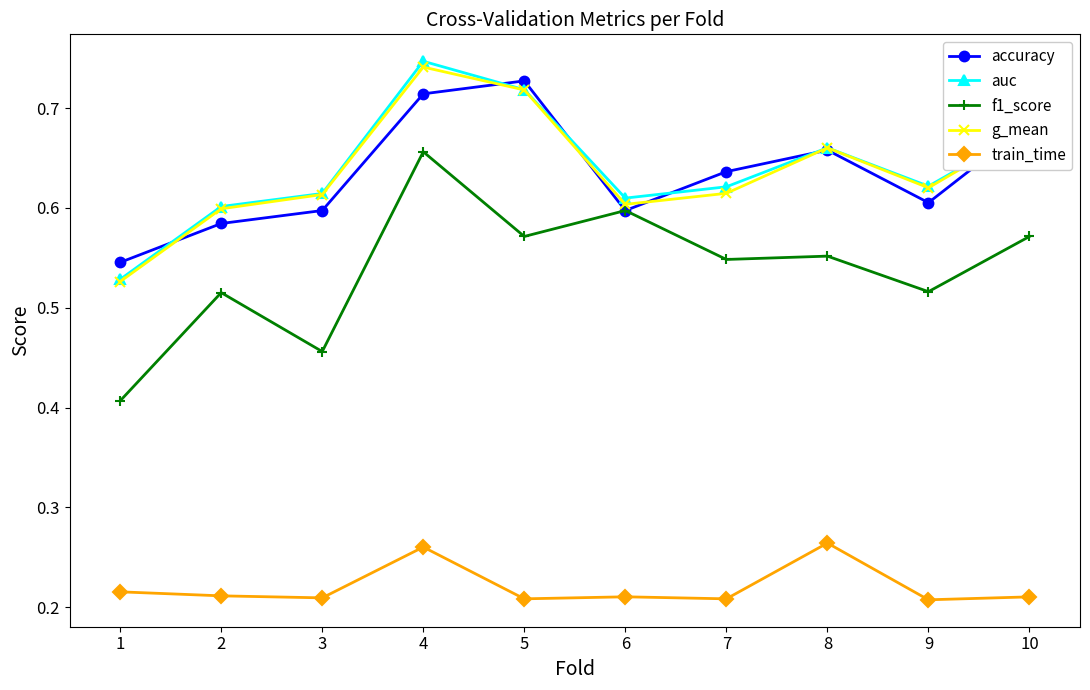

Which series has the widest spread of values?

f1_score